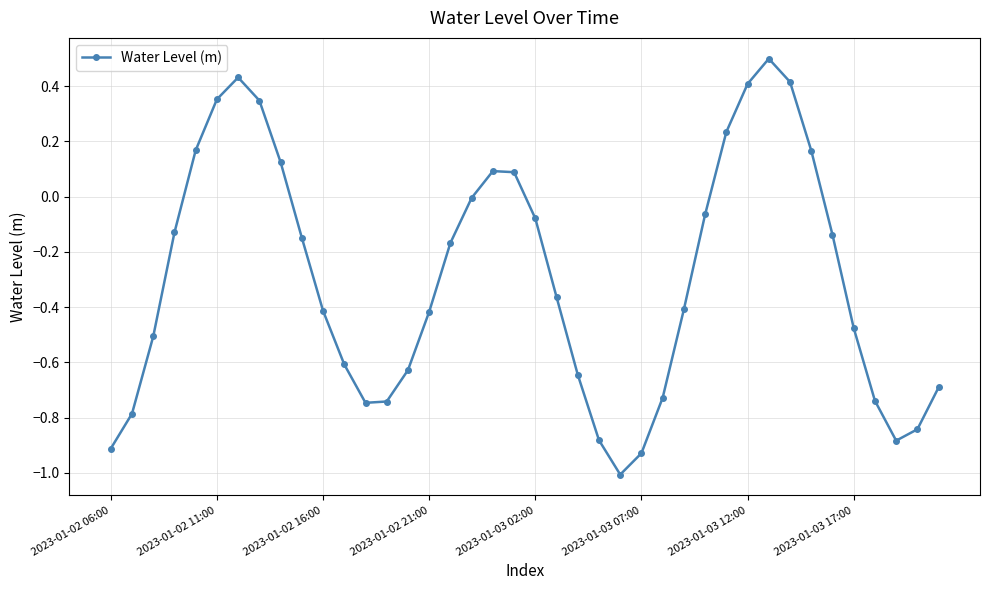

What is the difference between the maximum and minimum values?

1.5